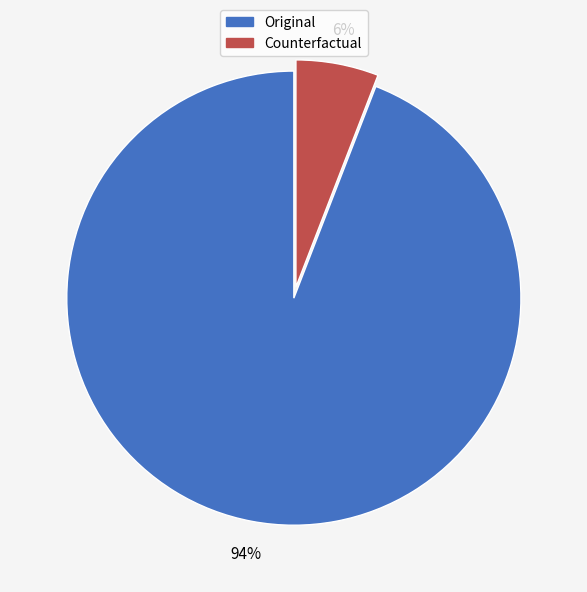

Which category accounts for the majority?

Original